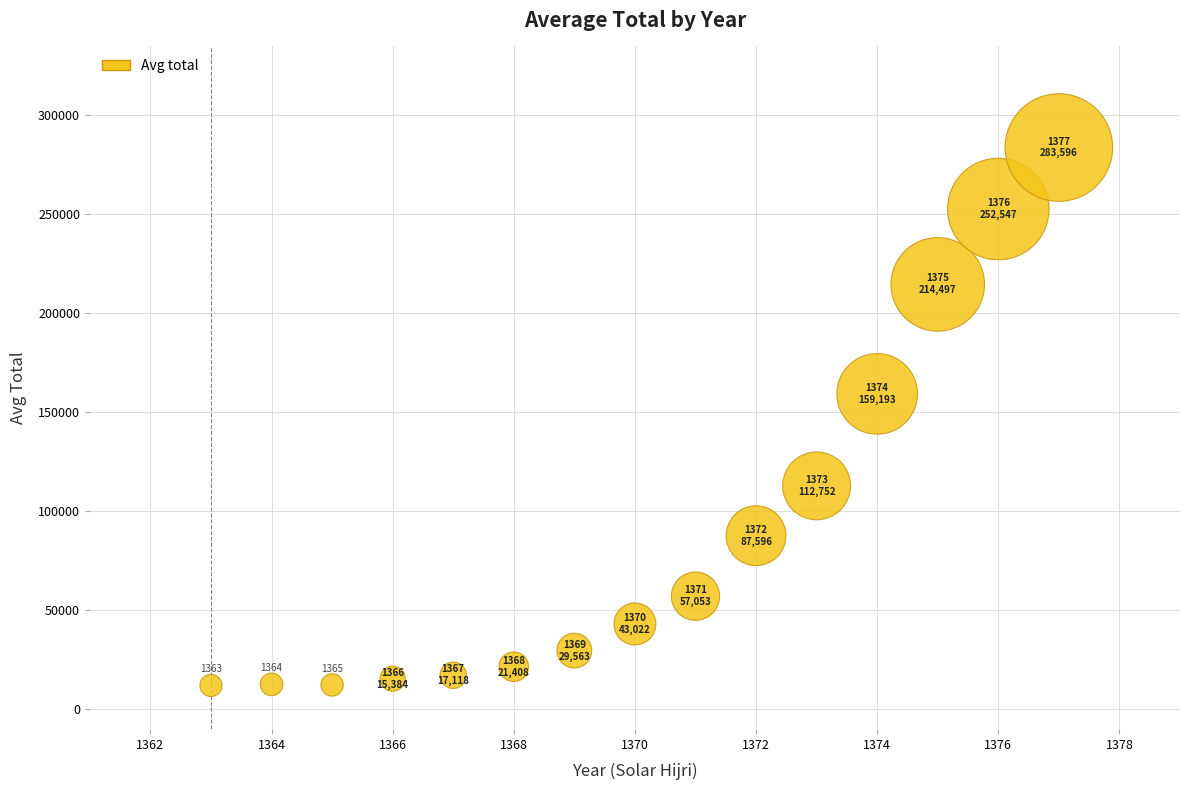

What Y value in the scatter plot is closest to 147776?

159192.9